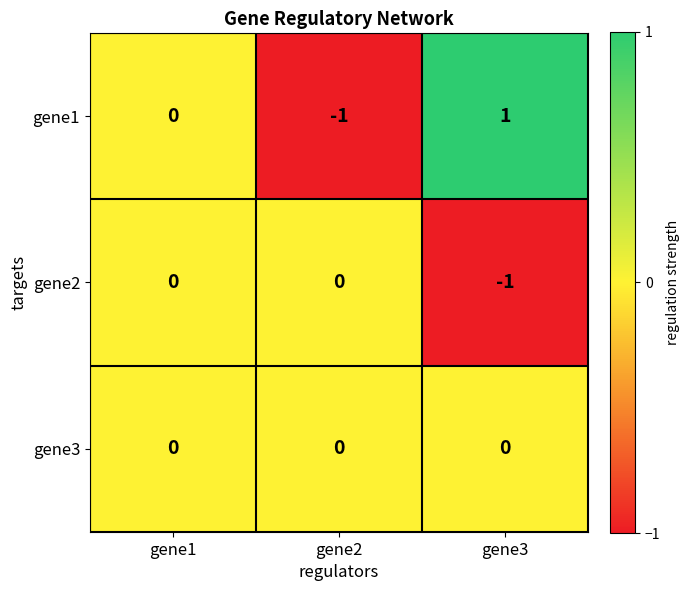

Which series has the widest spread of values?

gene1